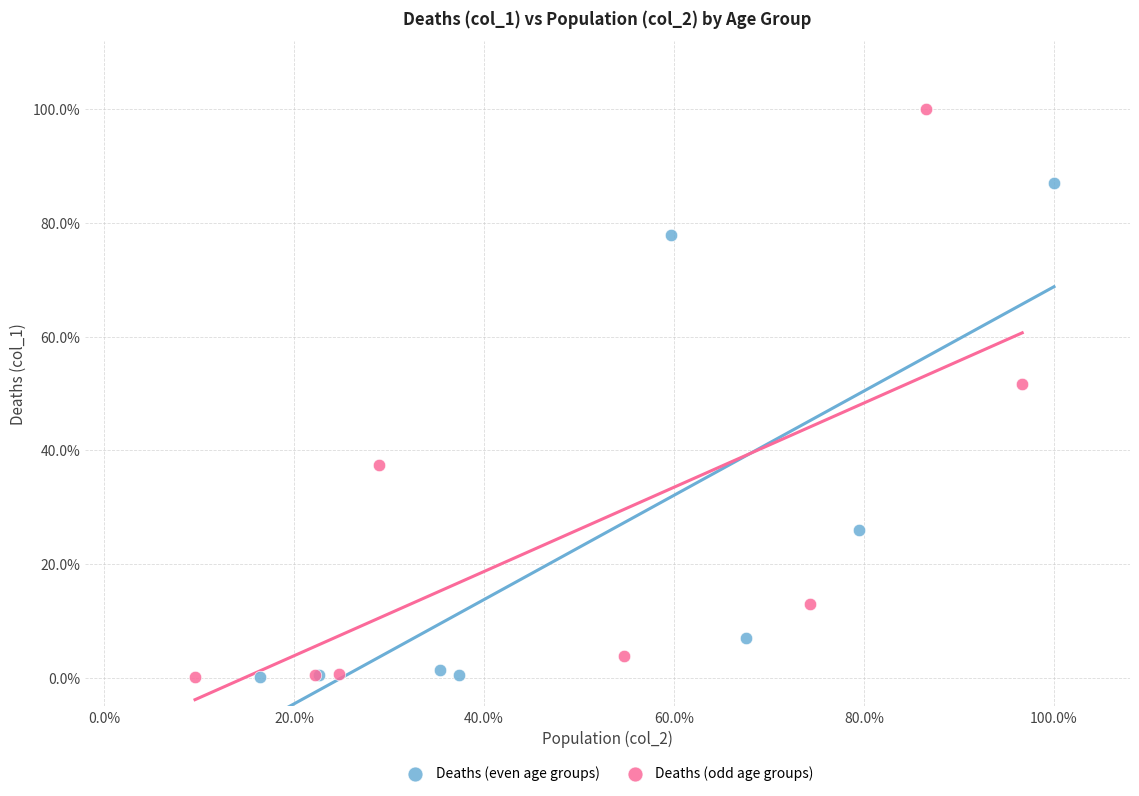

What are all the series names shown in the legend?

Deaths (even age groups), Deaths (odd age groups)